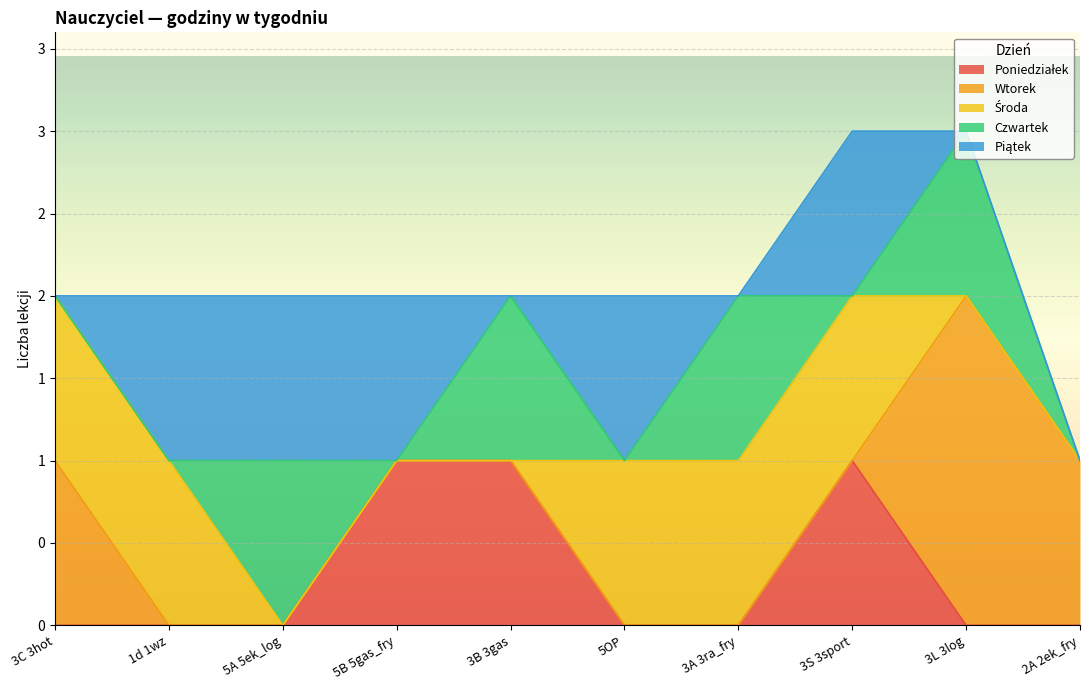

At which category is the sum across all series the highest?

3S 3sport